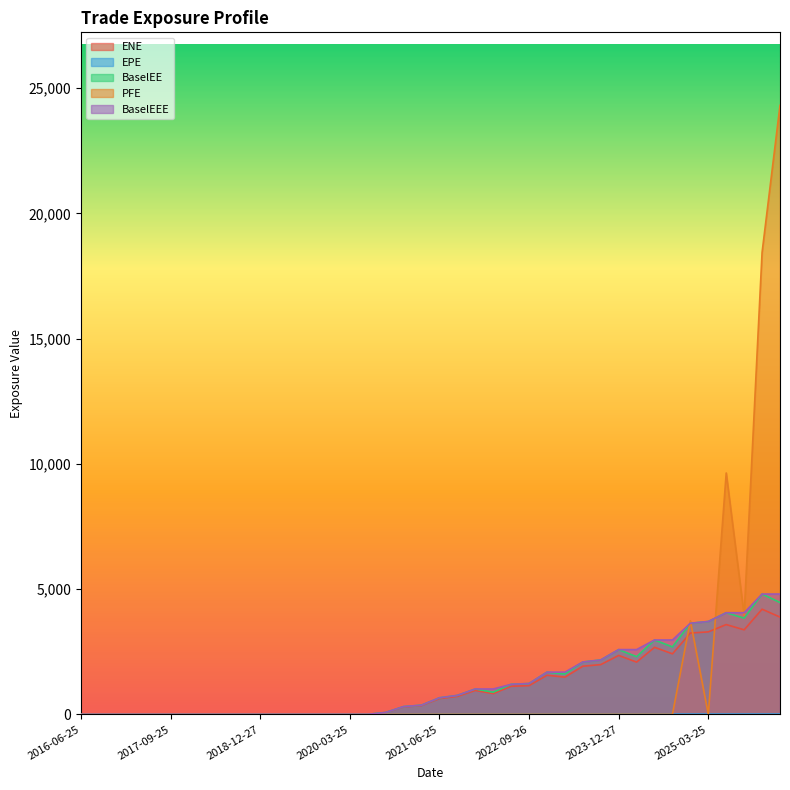

At which label does EPE first exceed 4?

2020-09-25